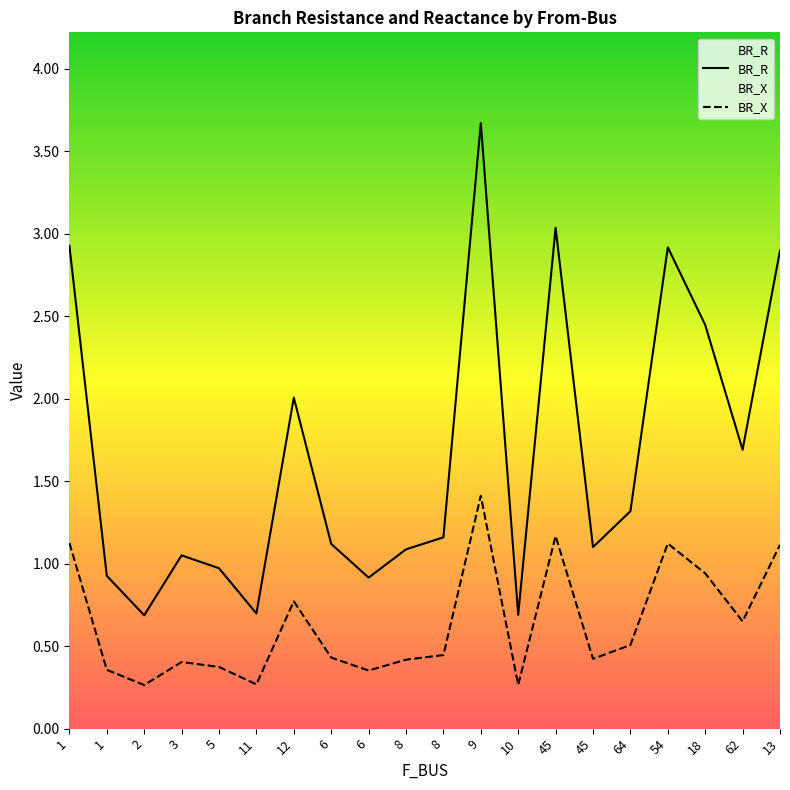

How many lines are shown in the chart?

2